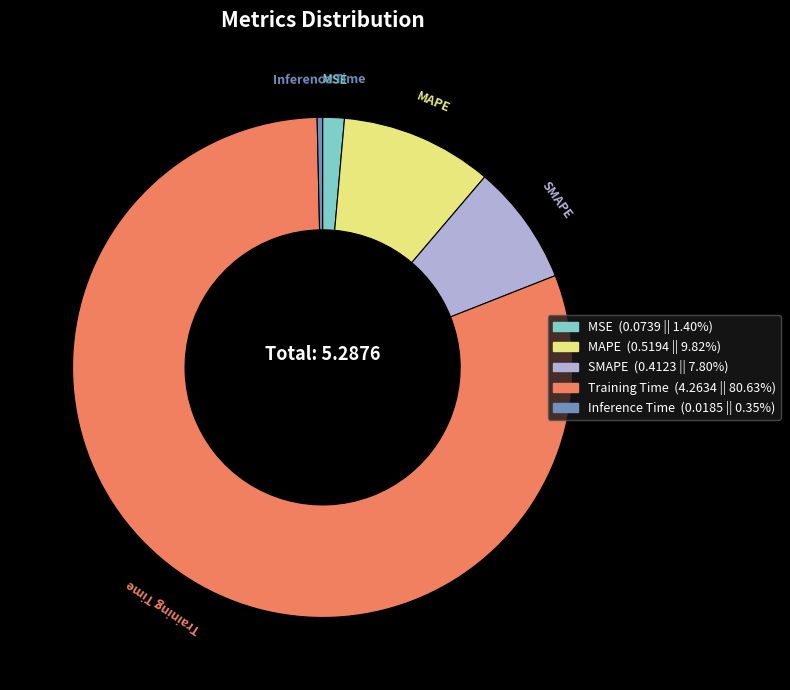

Which category has the smallest portion of the pie?

Inference Time